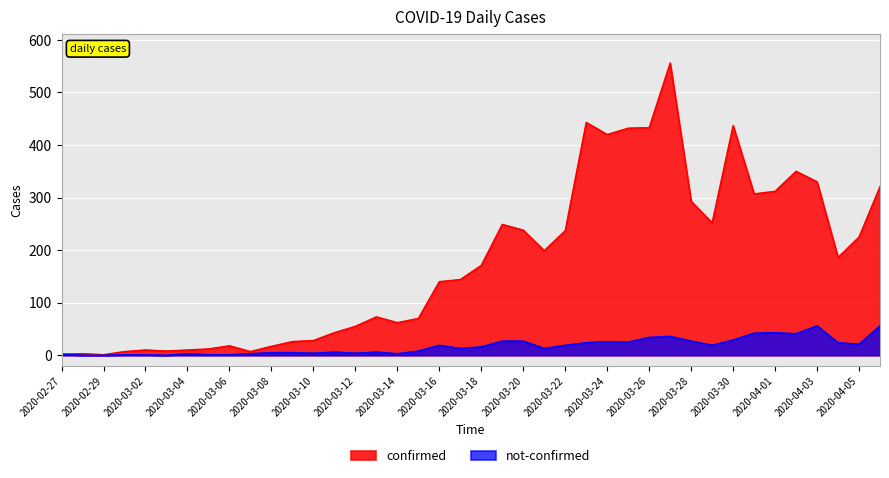

What is the value of the not-confirmed point at the 19th from the left?

19